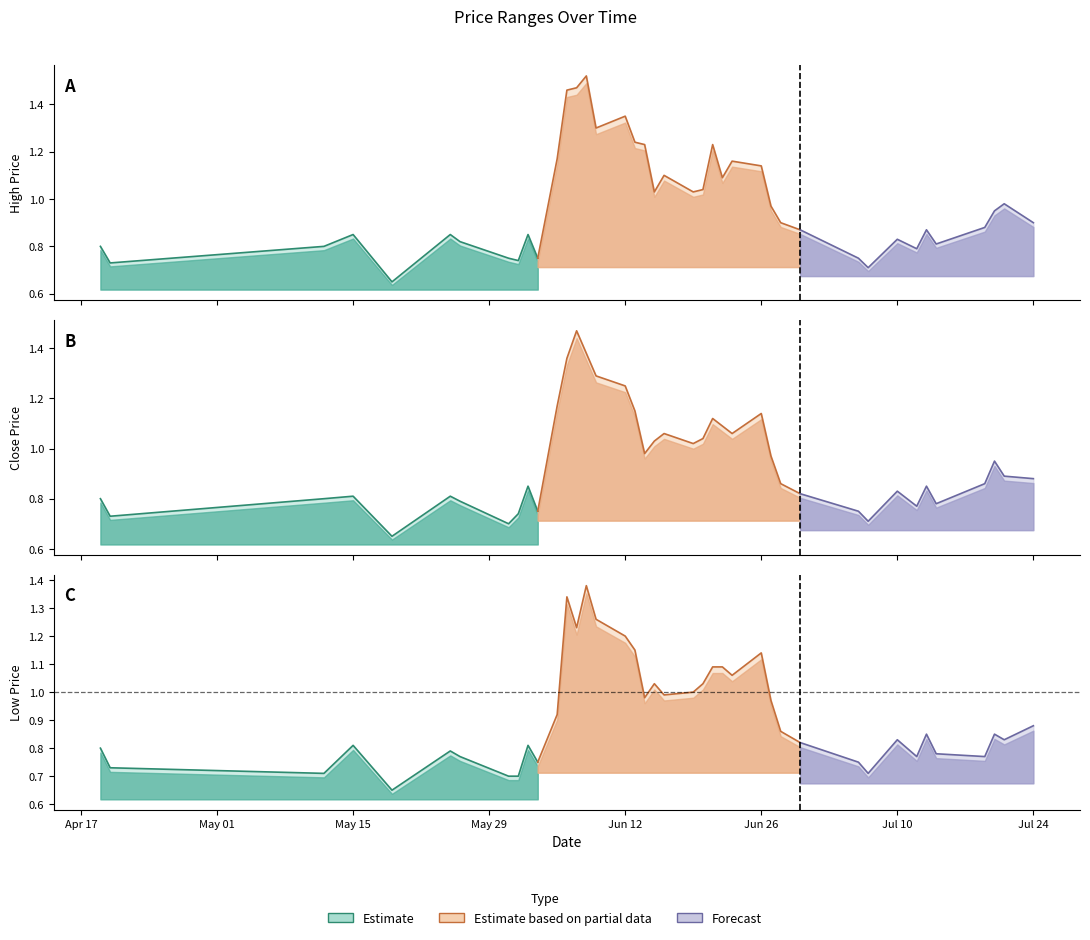

At which label does CP reach its peak?

2017-06-07